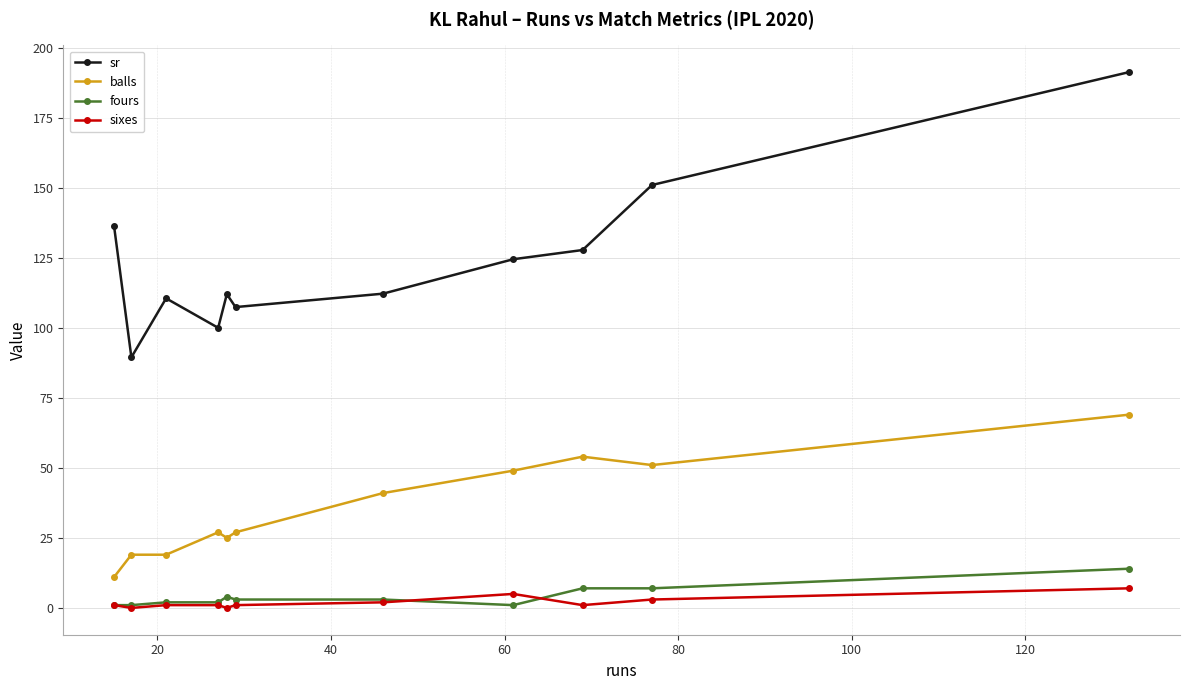

What is the difference between the maximum and second lowest values in the sr series?

91.3